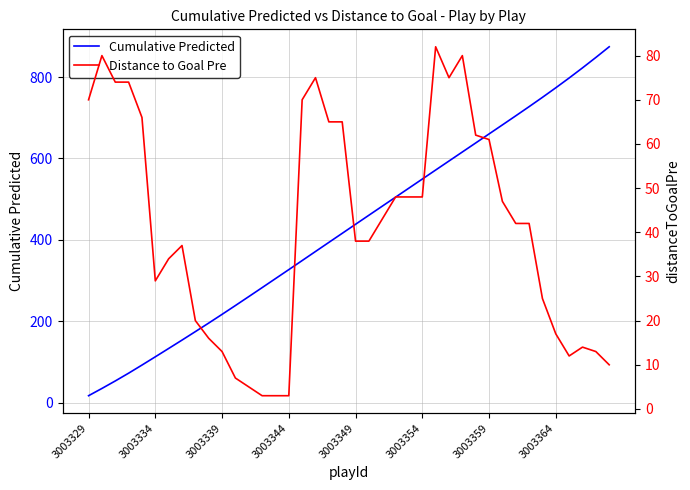

How many categories are shown in the chart?

40